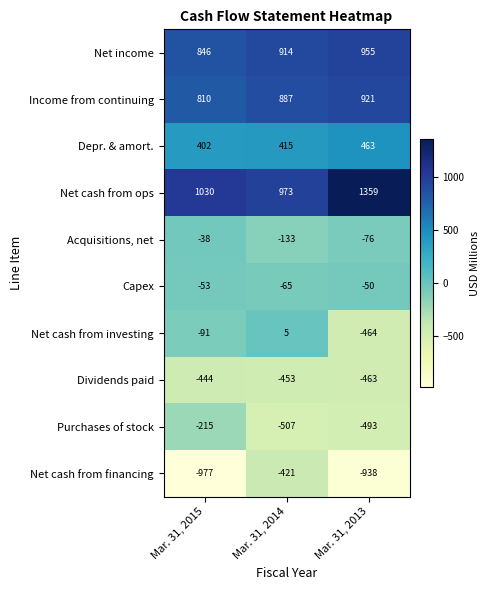

Is the value of Net cash from investing at Mar. 31, 2015 greater than the value of Capex at Mar. 31, 2015?

No